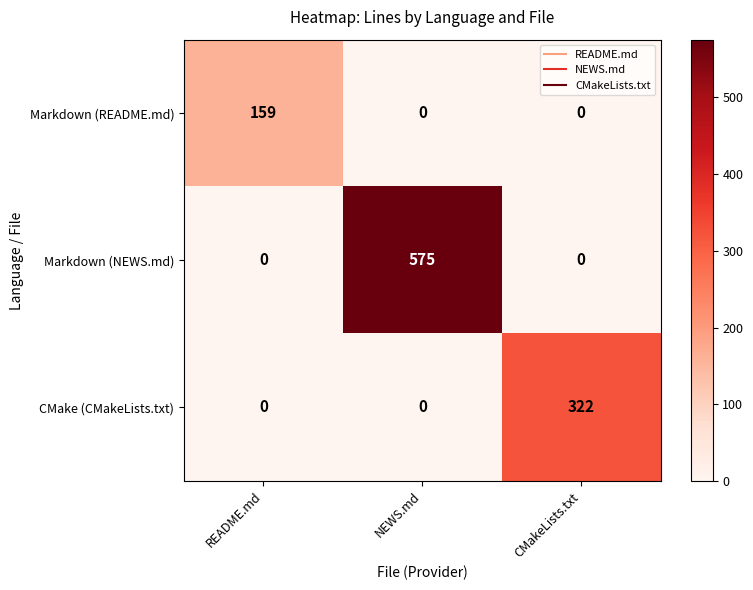

Count the number of categories in the chart.

3